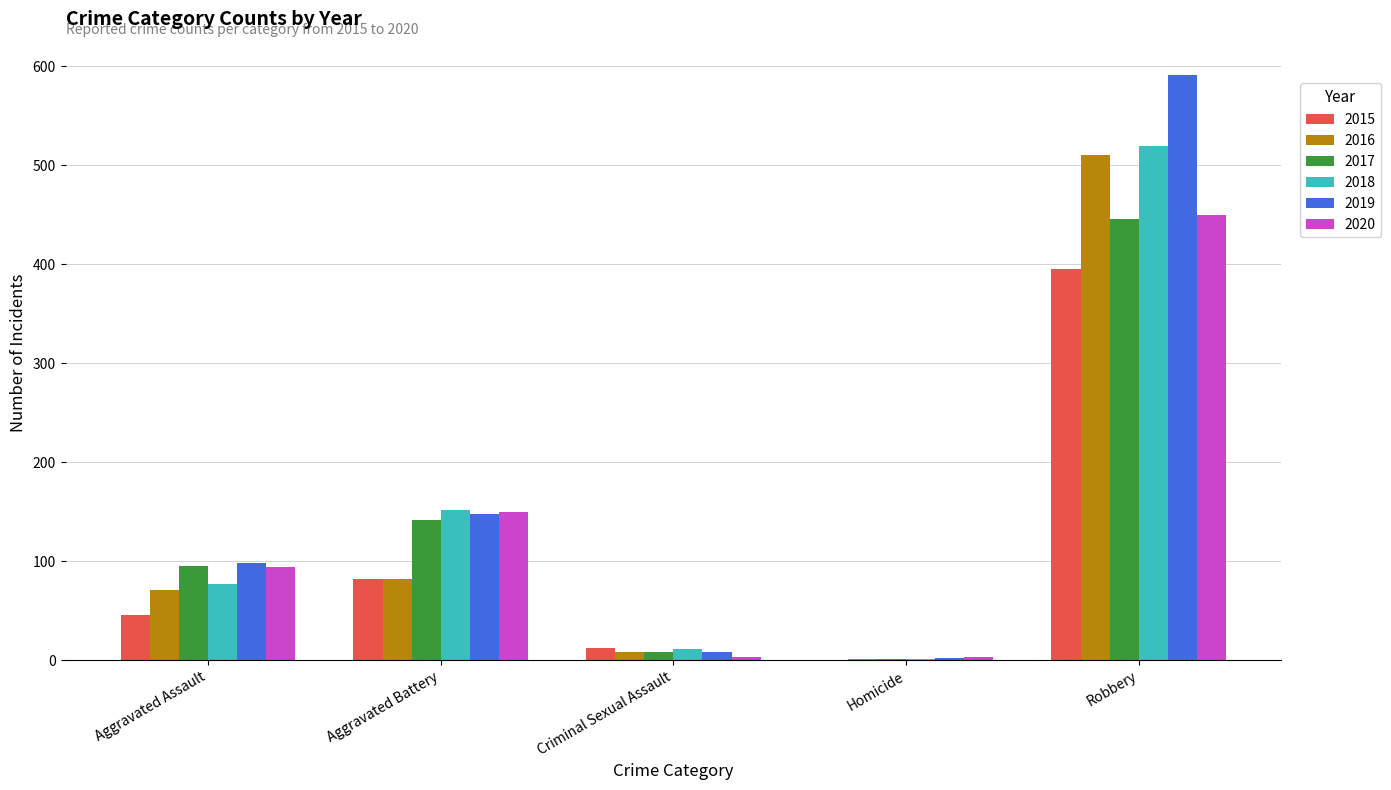

What are all the series names shown in the legend?

2015, 2016, 2017, 2018, 2019, 2020